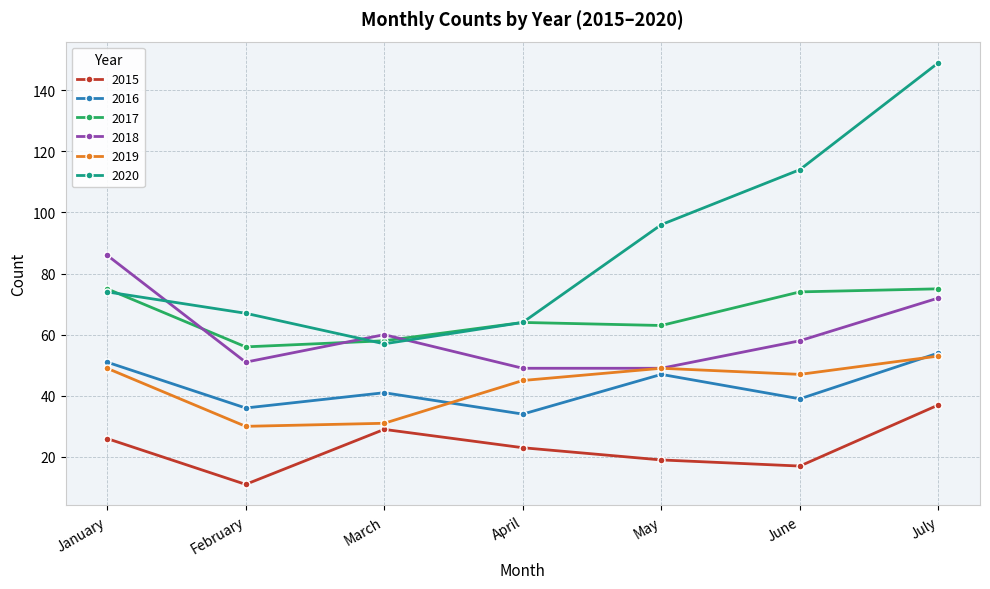

Rank the categories by 2015 value from highest to lowest.

July, March, January, April, May, June, February